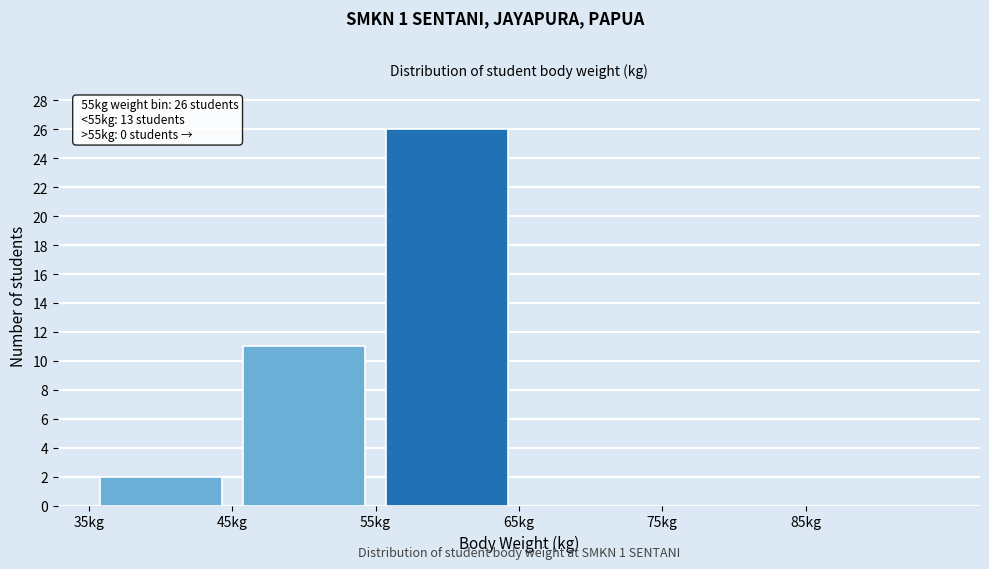

Over which range of the x-axis is the bar tallest?

55 to 65